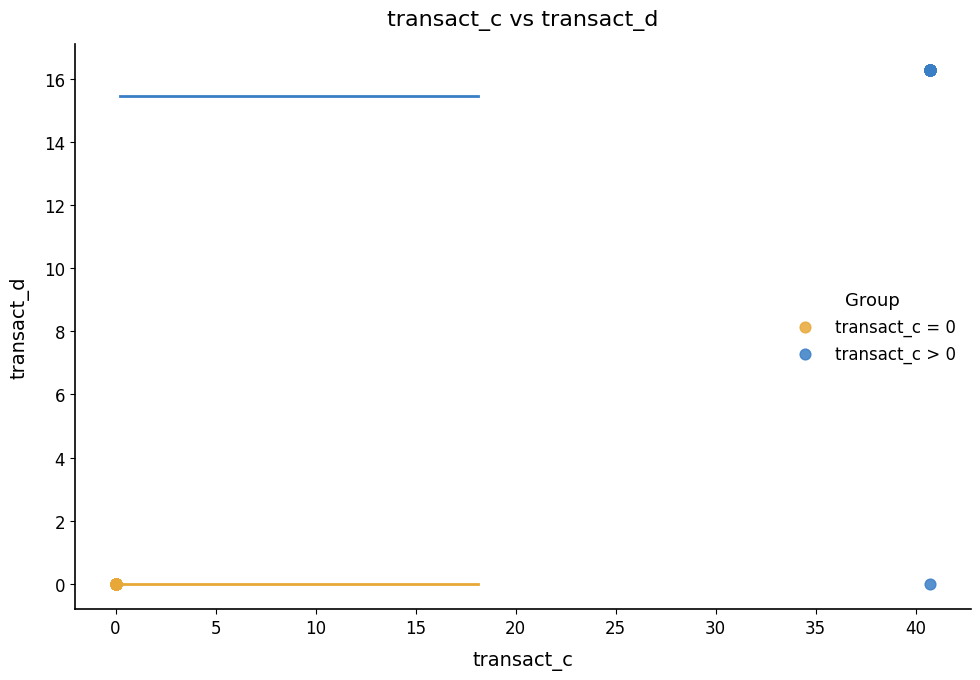

Which series contains the highest Y value?

transact_c > 0